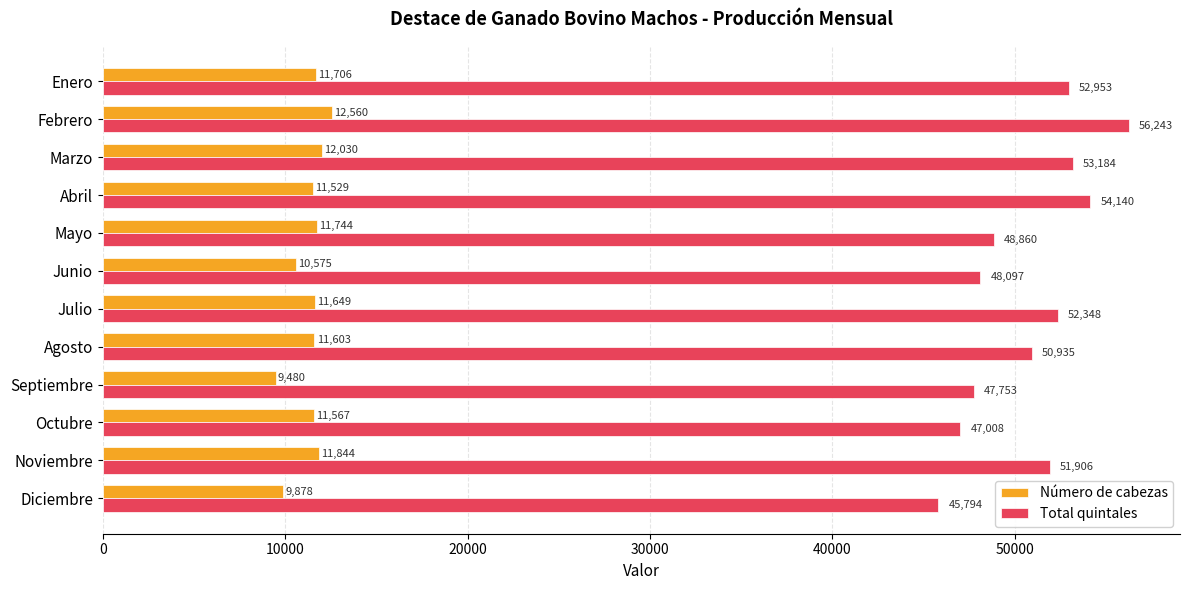

What is the minimum value for Total quintales?

45793.9